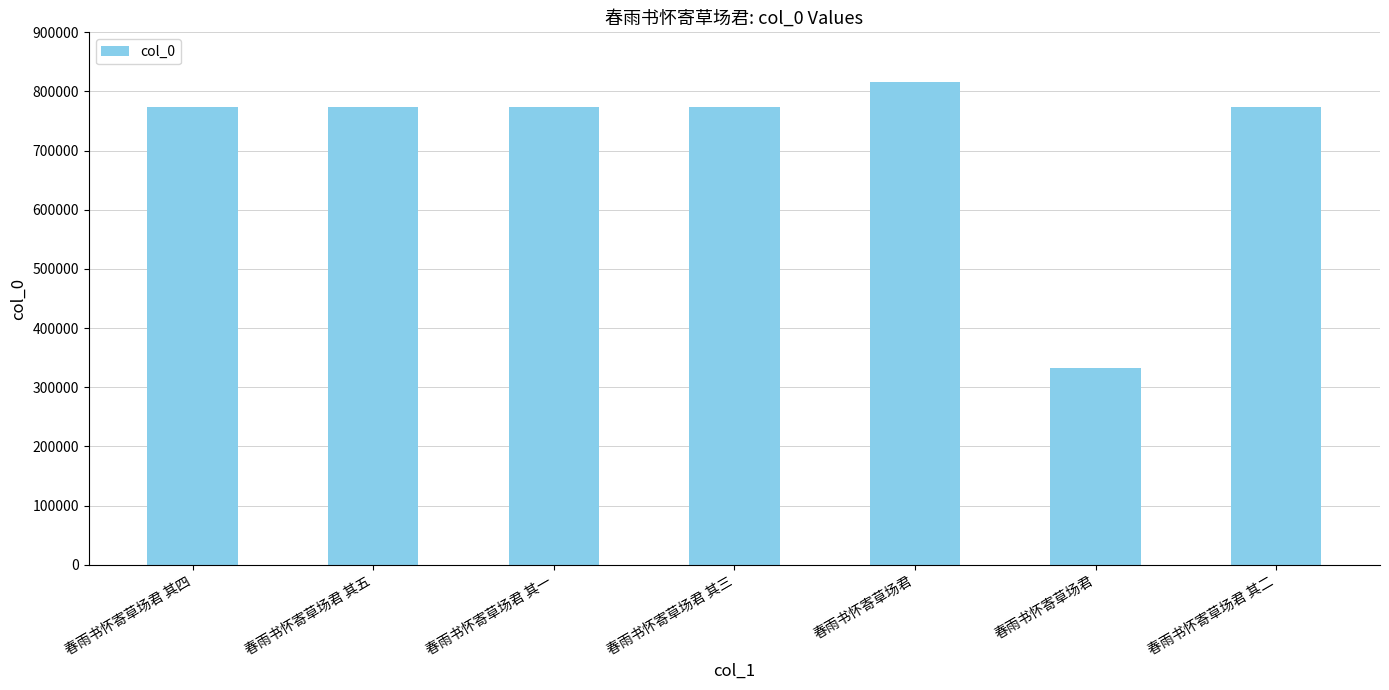

Does the chart contain any negative values?

No